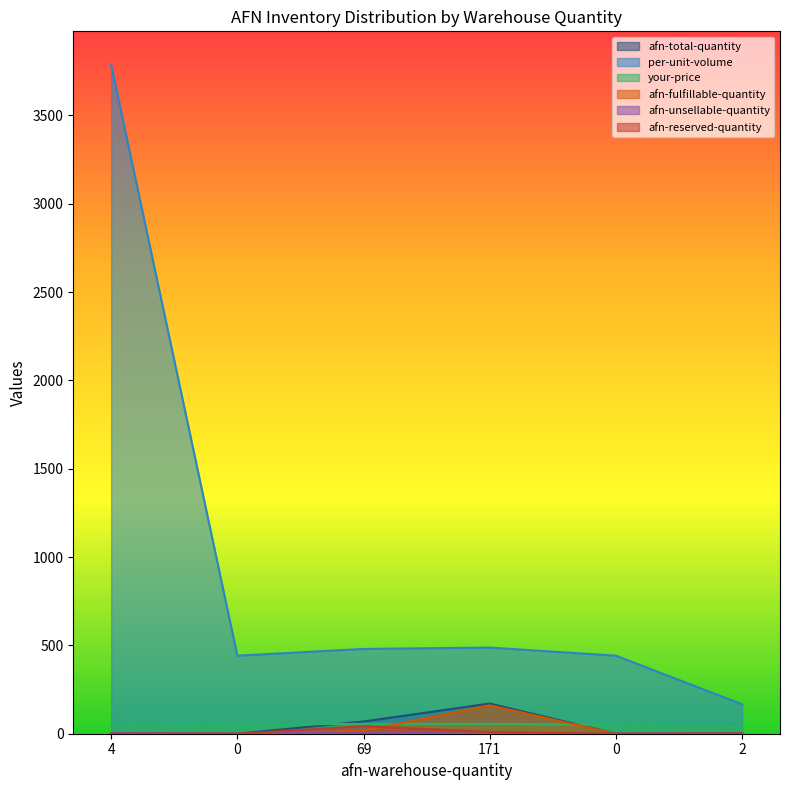

Which series has the widest spread of values?

per-unit-volume